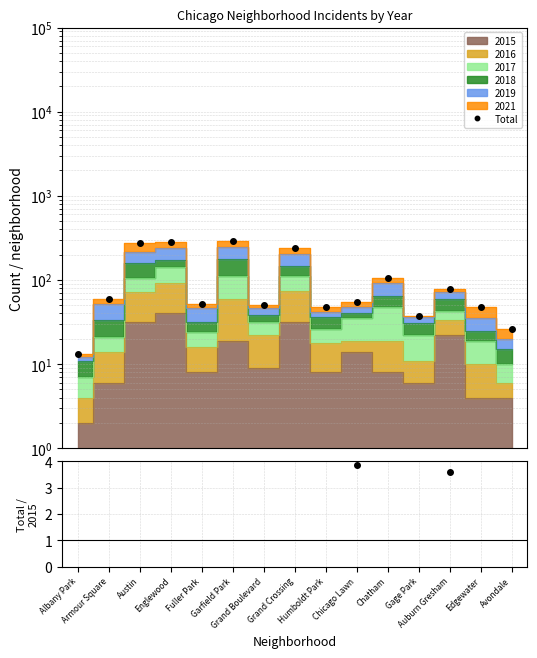

What is the difference between the second highest and minimum values in the Total series?

271.0